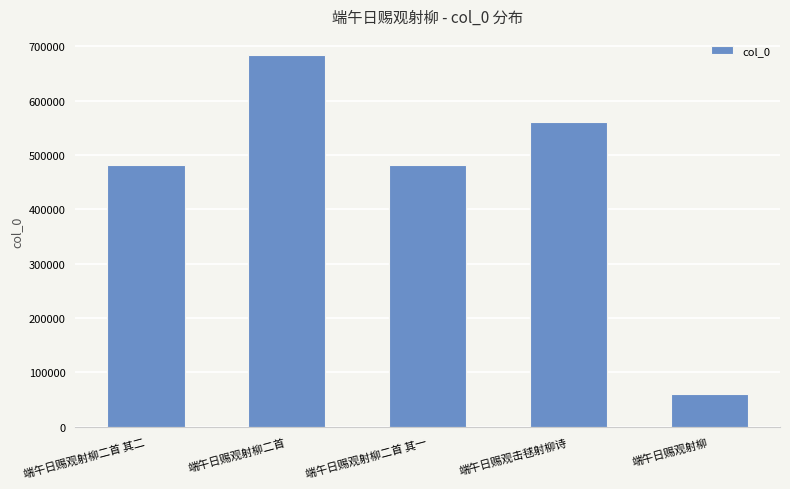

What is the smallest value displayed?

60865